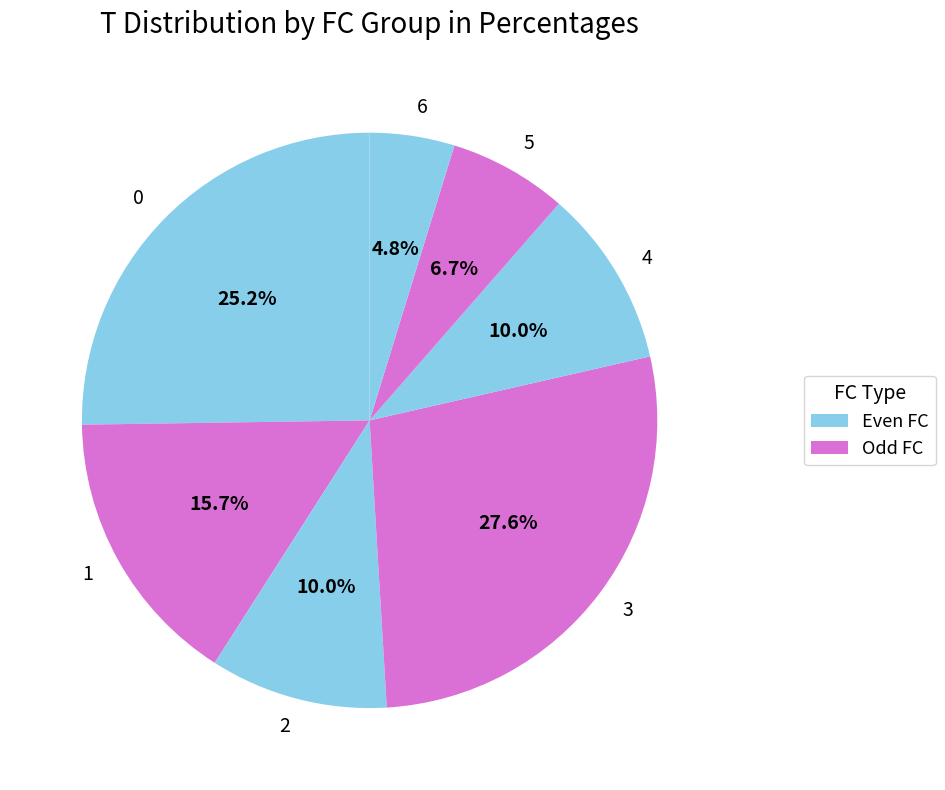

Combined, do 5 and 1 account for over 50%?

No